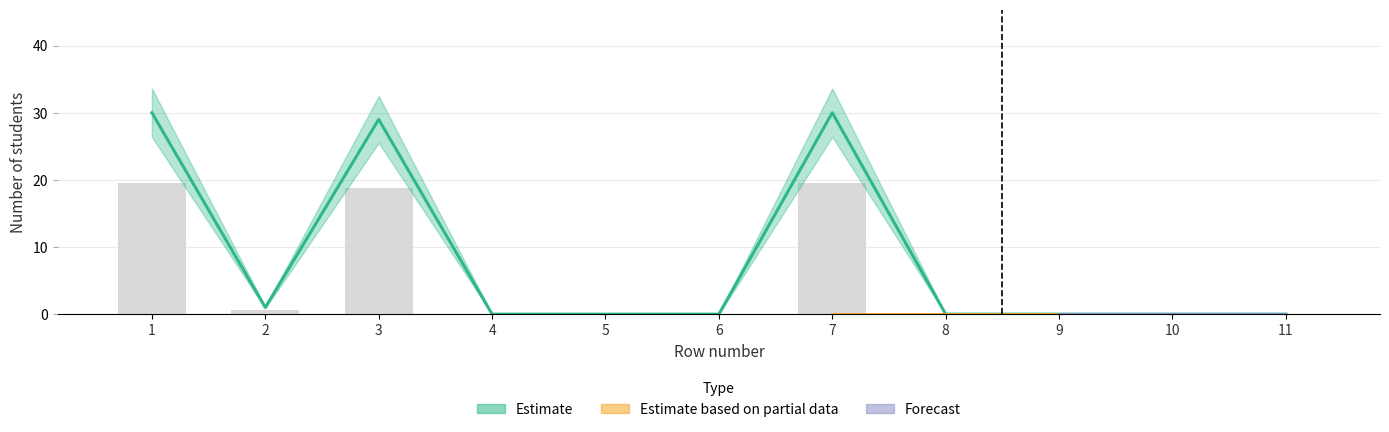

At which label is the value closest to 9?

2